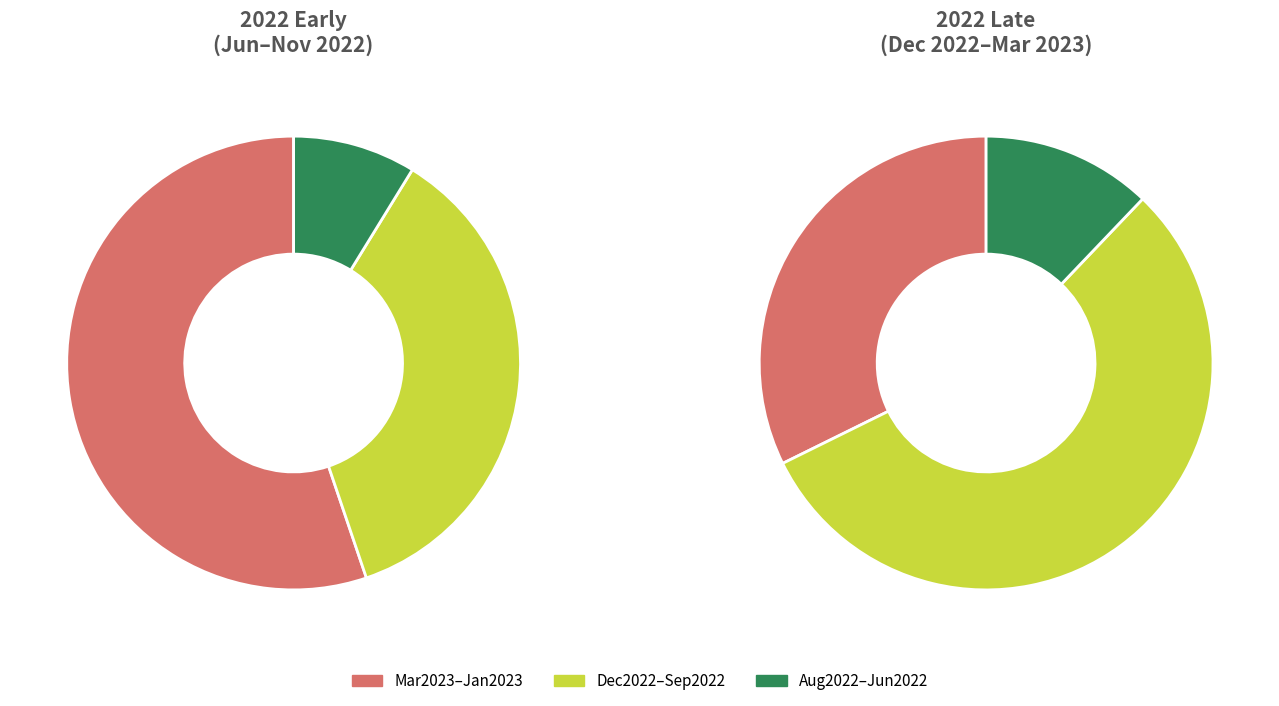

Does Jul2022 represent more than half of the total?

No